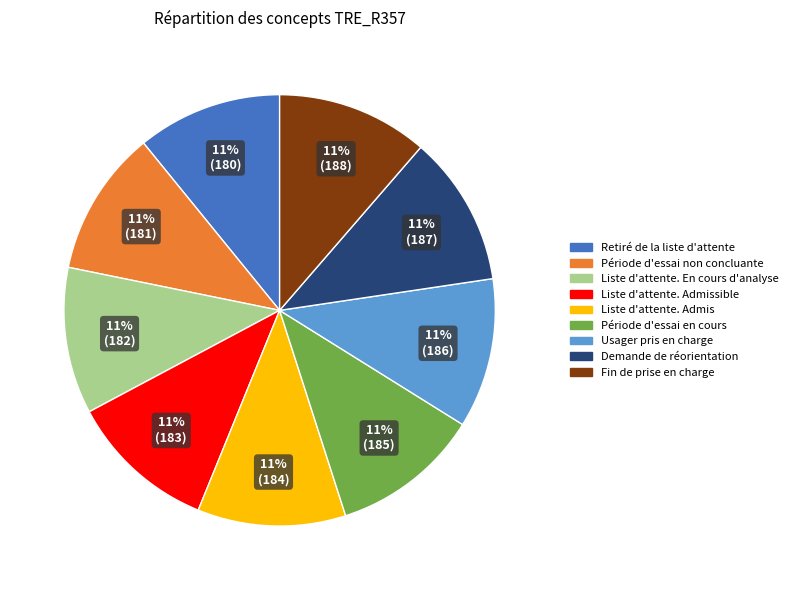

To the nearest percent, what is the combined percentage of Liste d'attente. Admis and Usager pris en charge?

22%